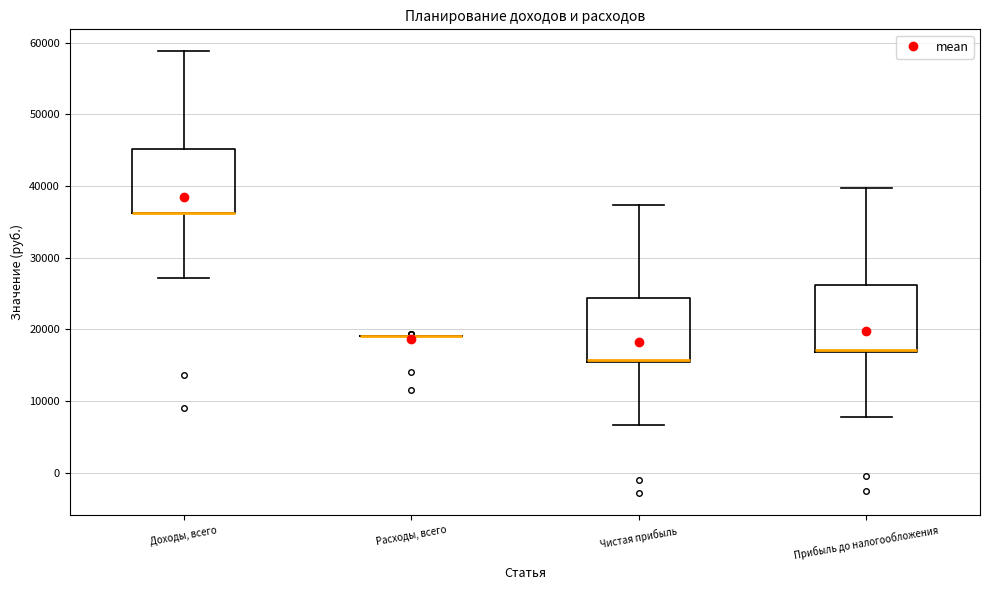

Reading left to right, transcribe this box plot: for each box, give where its median line is, the range the box spans, and where its two whiskers end, as read against the y-axis. The values are not printed on the chart, so give them approximately, as read against the axis.

Доходы, всего: median 36000 (drawn on the box's lower edge), box 36000 to 45000, whiskers 27000 to 59000
Расходы, всего: box collapsed to a line at 19000, whiskers 19000 to 19000
Чистая прибыль: median 16000, box 15000 to 24000, whiskers 7000 to 37000
Прибыль до налогообложения: median 17000, box 17000 to 26000, whiskers 8000 to 40000